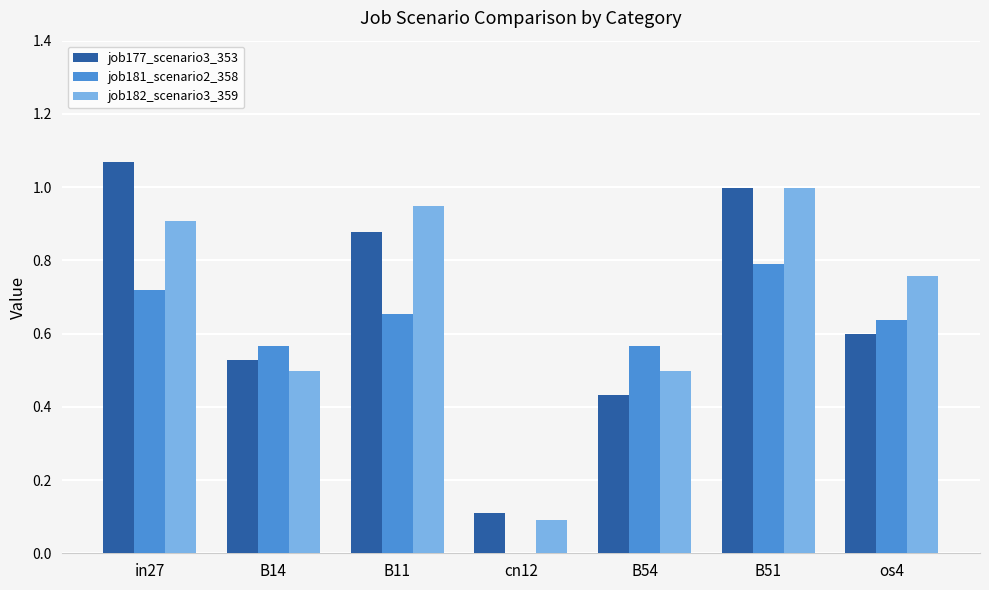

True or false: job181_scenario2_358 has a value of 0.8 at B51.

True